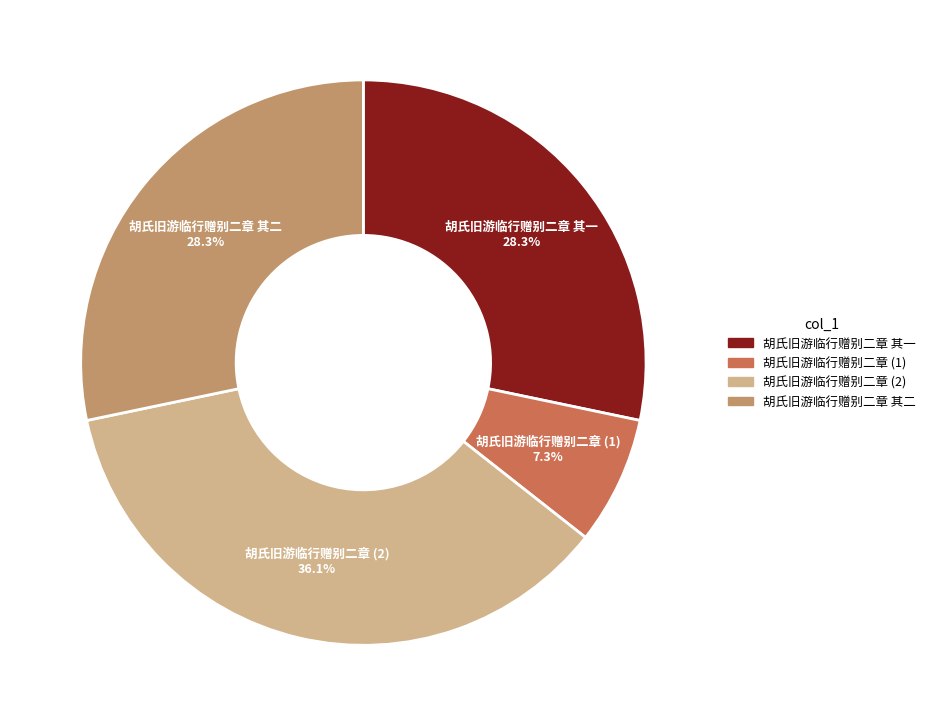

What is the largest slice in the pie chart?

胡氏旧游临行赠别二章 (2)